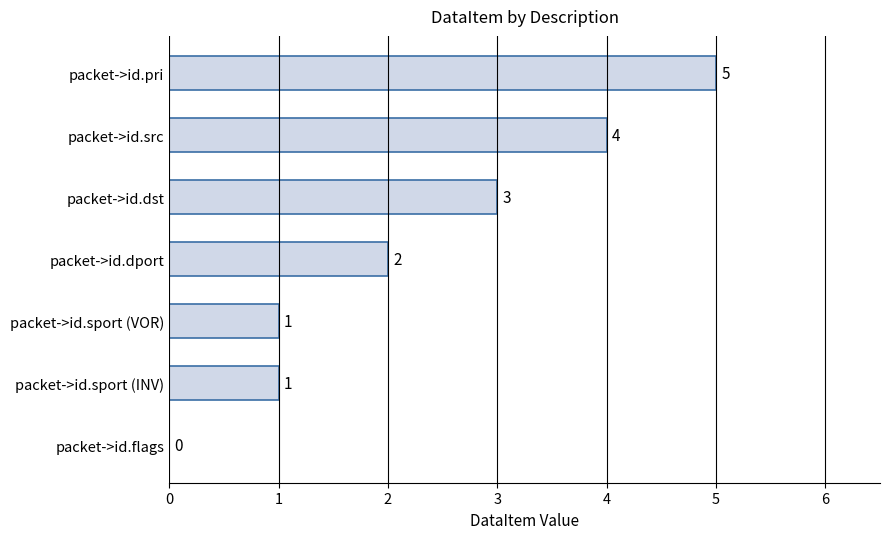

Between packet->id.sport (INV) and packet->id.pri, which is larger?

packet->id.pri